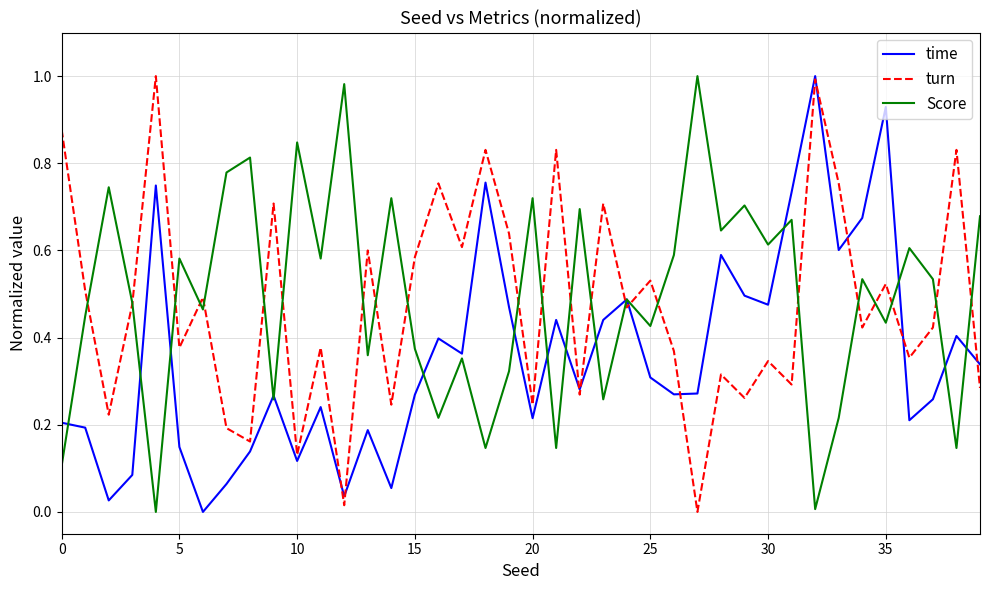

Does the chart display data point markers on the line(s)?

No